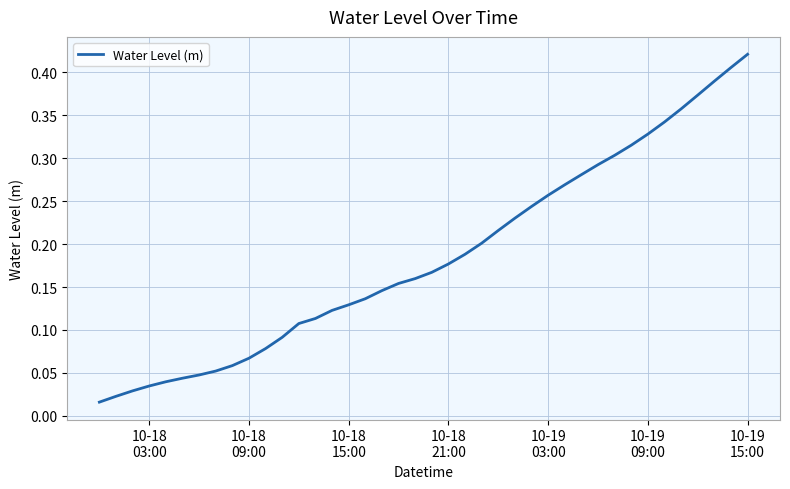

At which label is the value closest to 0?

10-18
03:00